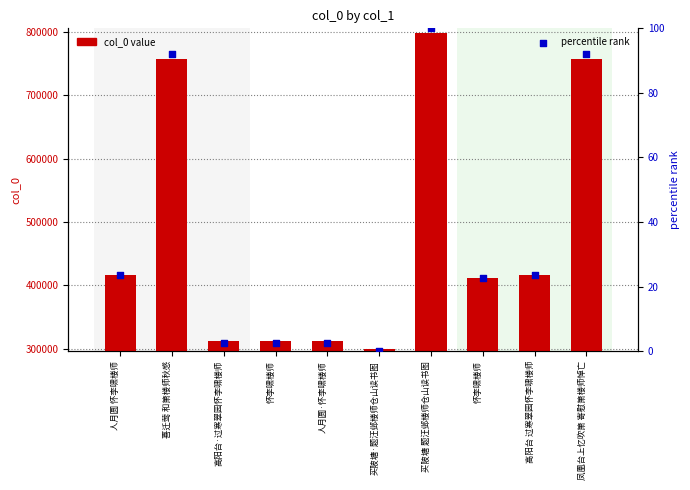

At how many categories does at least one series exceed 731225?

3